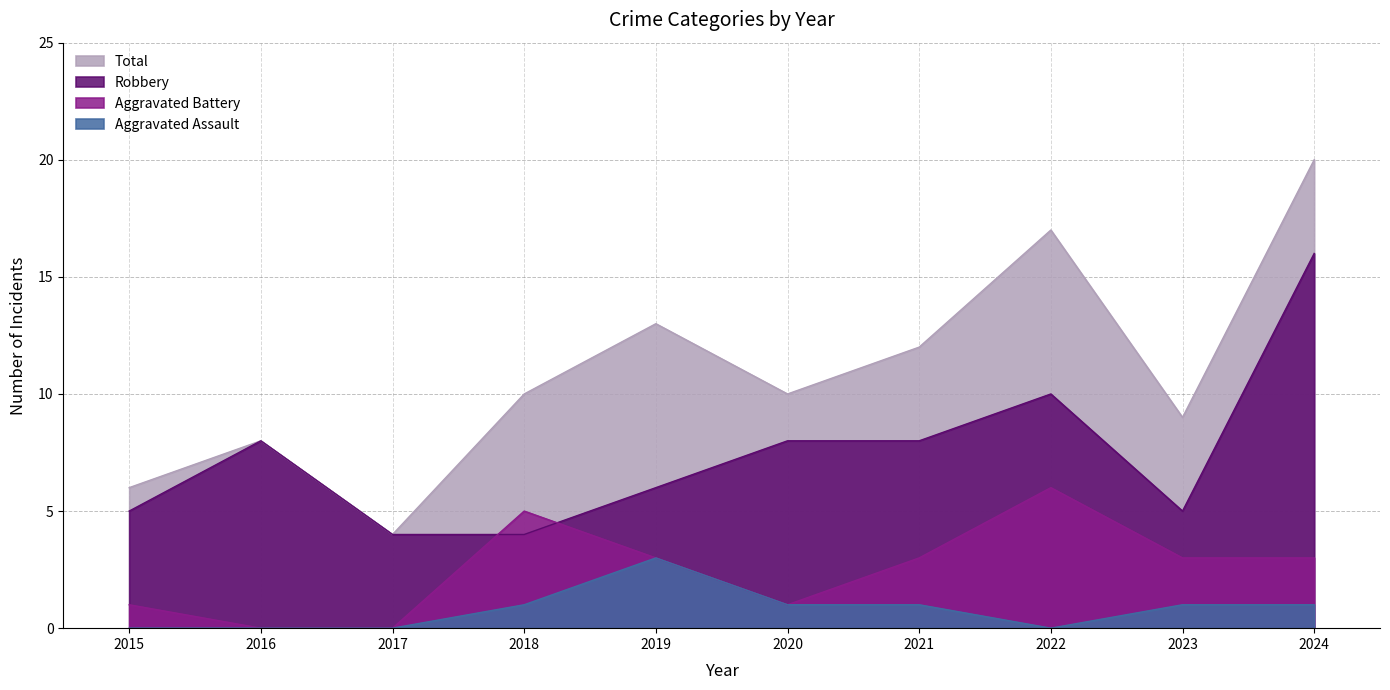

True or false: Robbery and Aggravated Assault intersect in this chart.

False